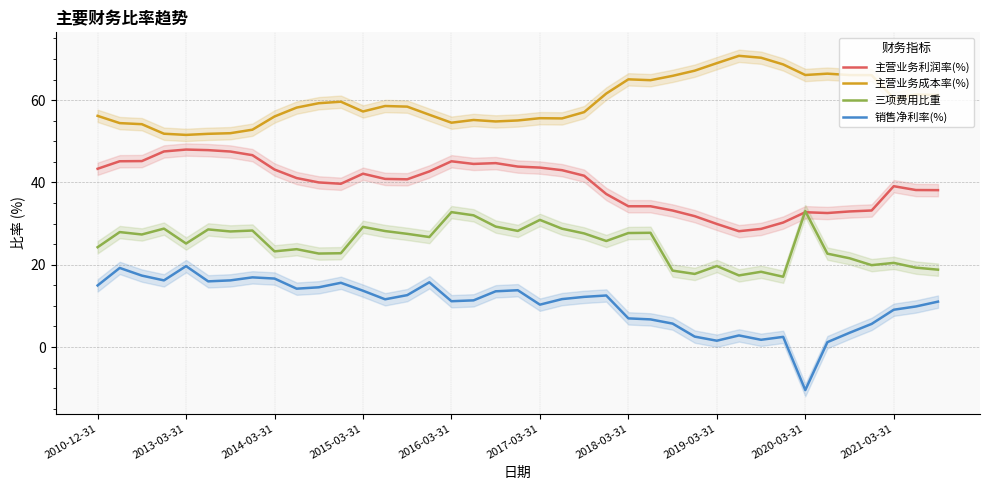

True or false: 主营业务成本率(%) and 主营业务利润率(%) intersect in this chart.

False